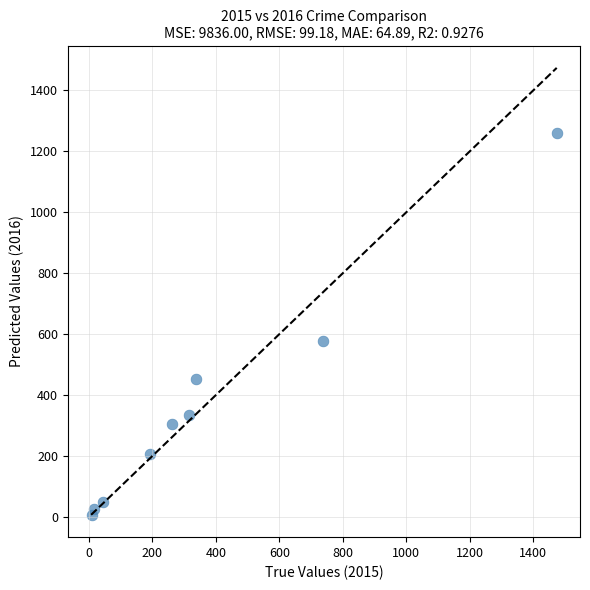

What Y value in the scatter plot is closest to 633?

576